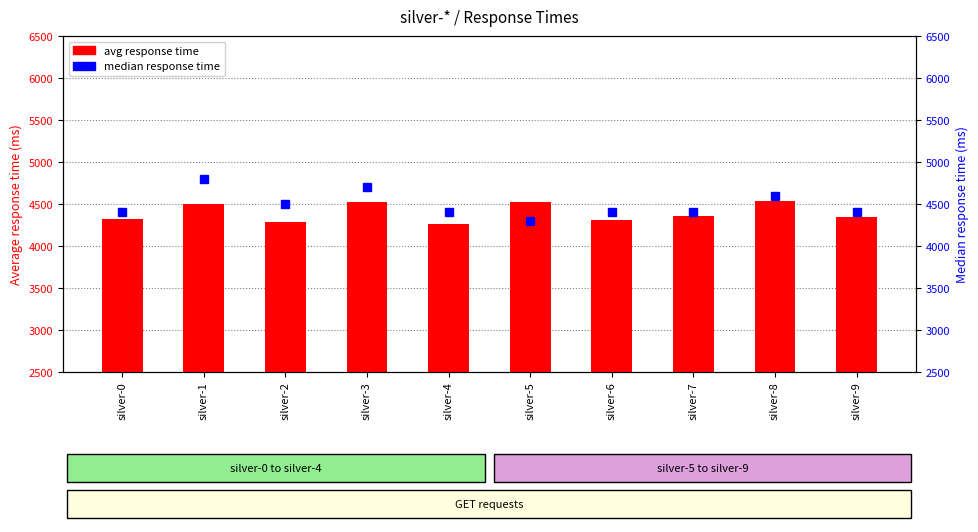

At which category is the sum across all series the highest?

silver-1